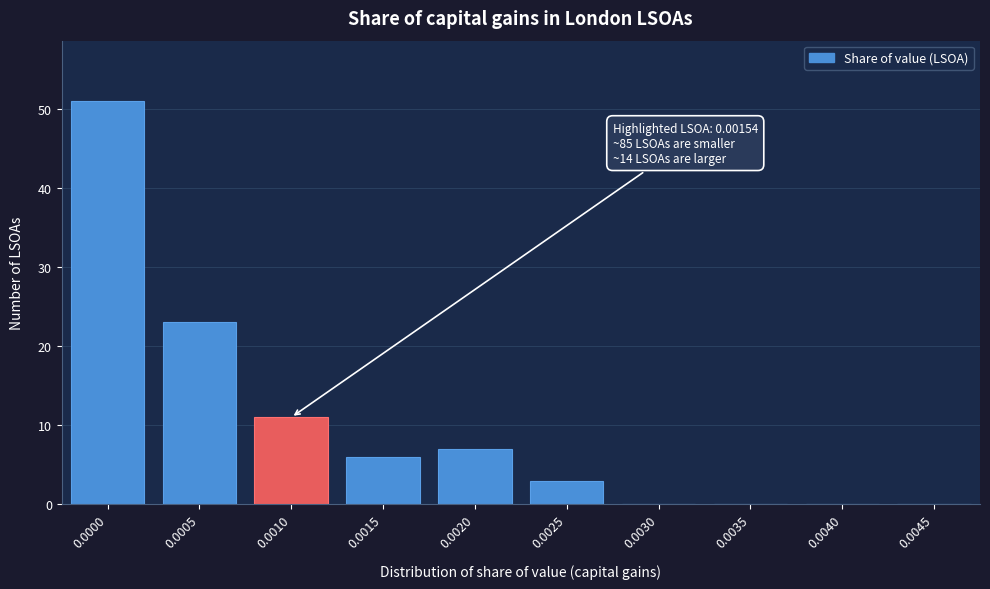

Reading left to right, list all the values displayed in this chart.

0.0000=51	0.0005=23	0.0010=11	0.0015=6	0.0020=7	0.0025=3	0.0030=0	0.0035=0	0.0040=0	0.0045=0